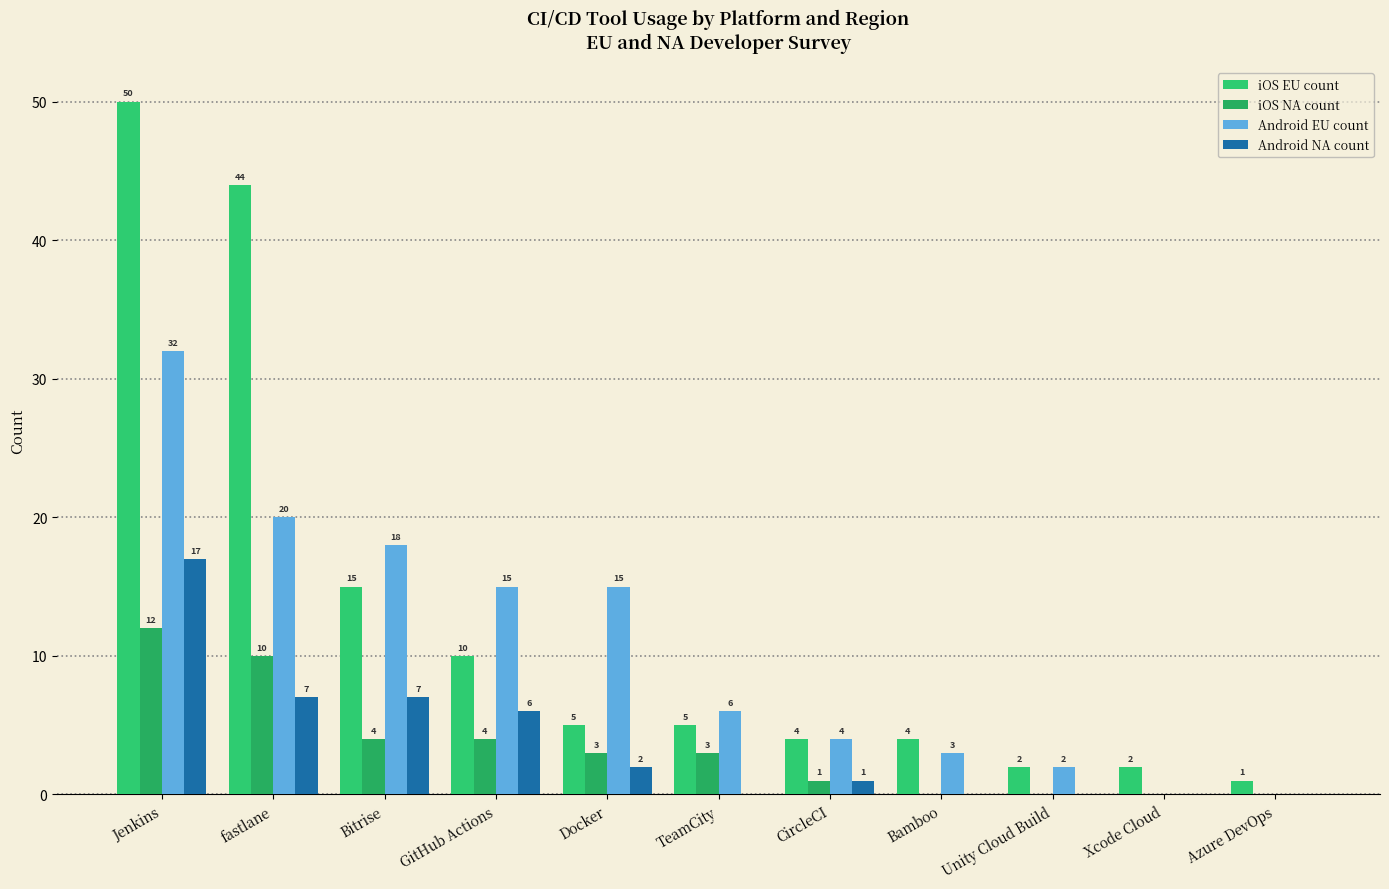

What is the label of the 2nd bar from the right?

Xcode Cloud